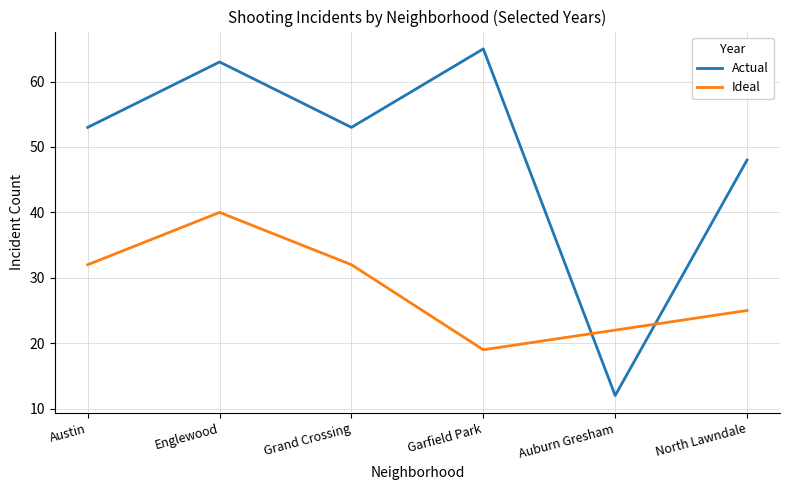

In Actual, how many points are lower than both neighbors (excluding endpoints)?

2